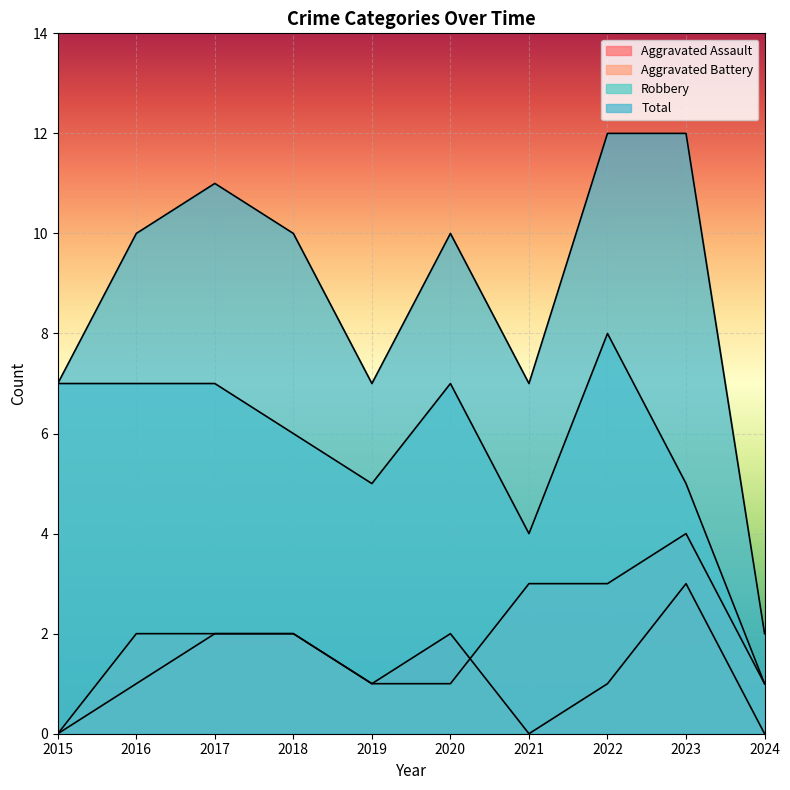

True or false: Aggravated Assault has a value of 4 at 2020.

False